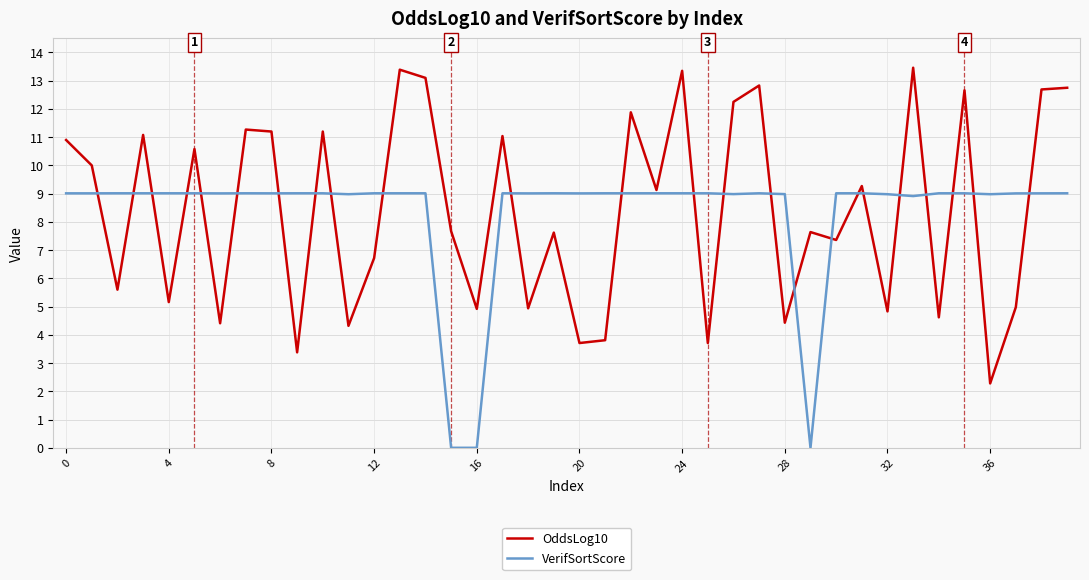

Which series has the widest spread of values?

OddsLog10